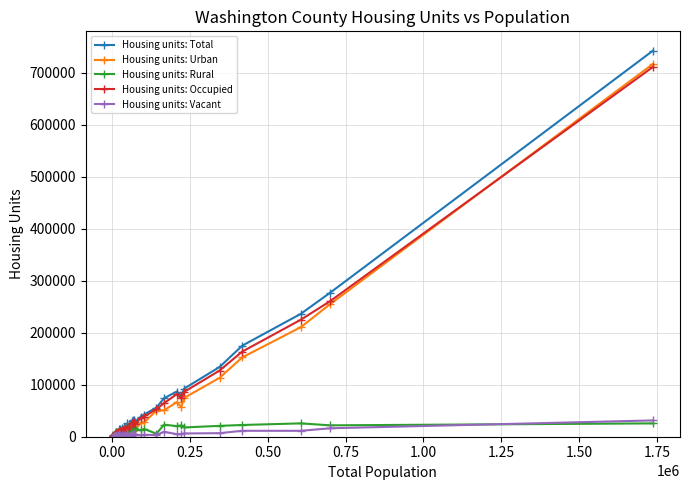

Which series has the widest spread of values?

Housing units: Total